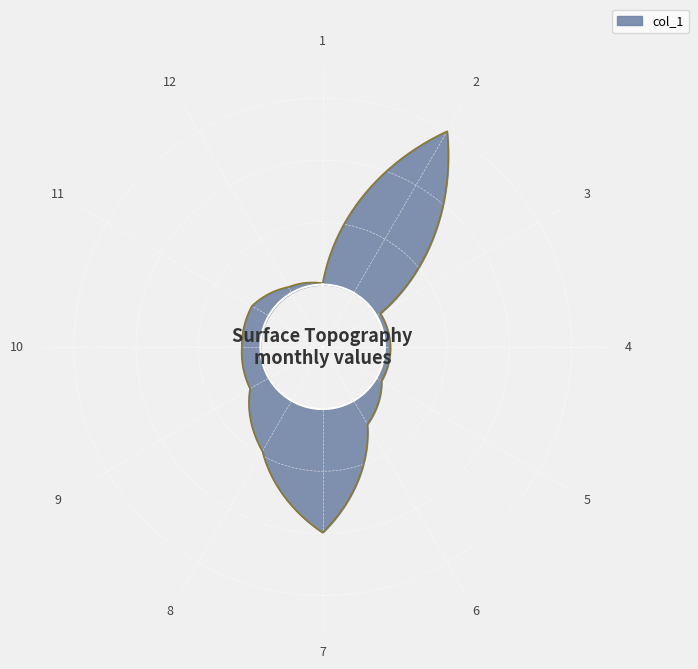

Which label corresponds to the smallest value in the chart?

1